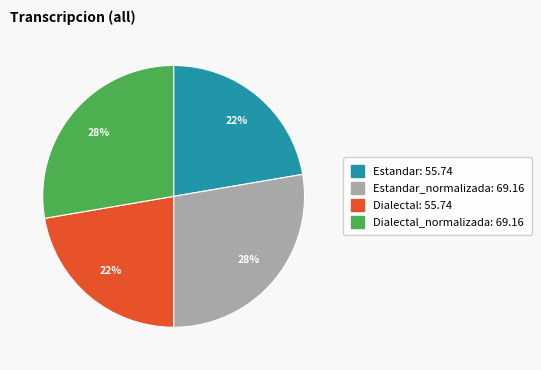

Is there a majority slice in this chart?

No